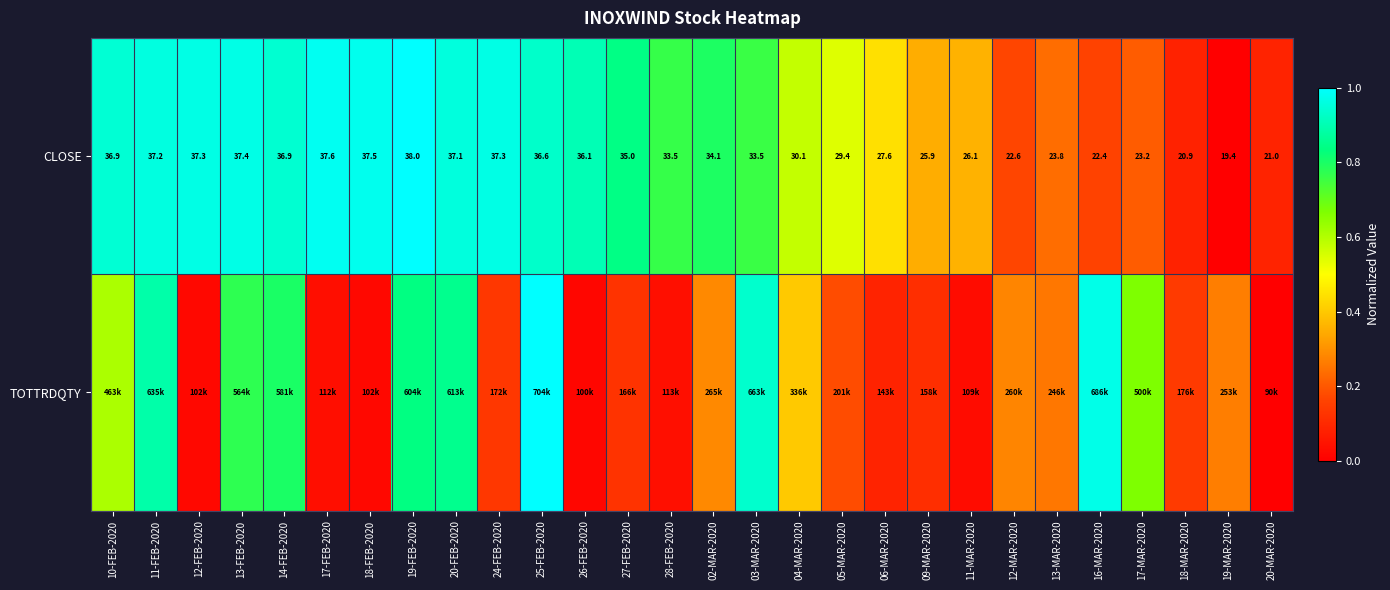

How many values in the CLOSE series exceed 34?

14